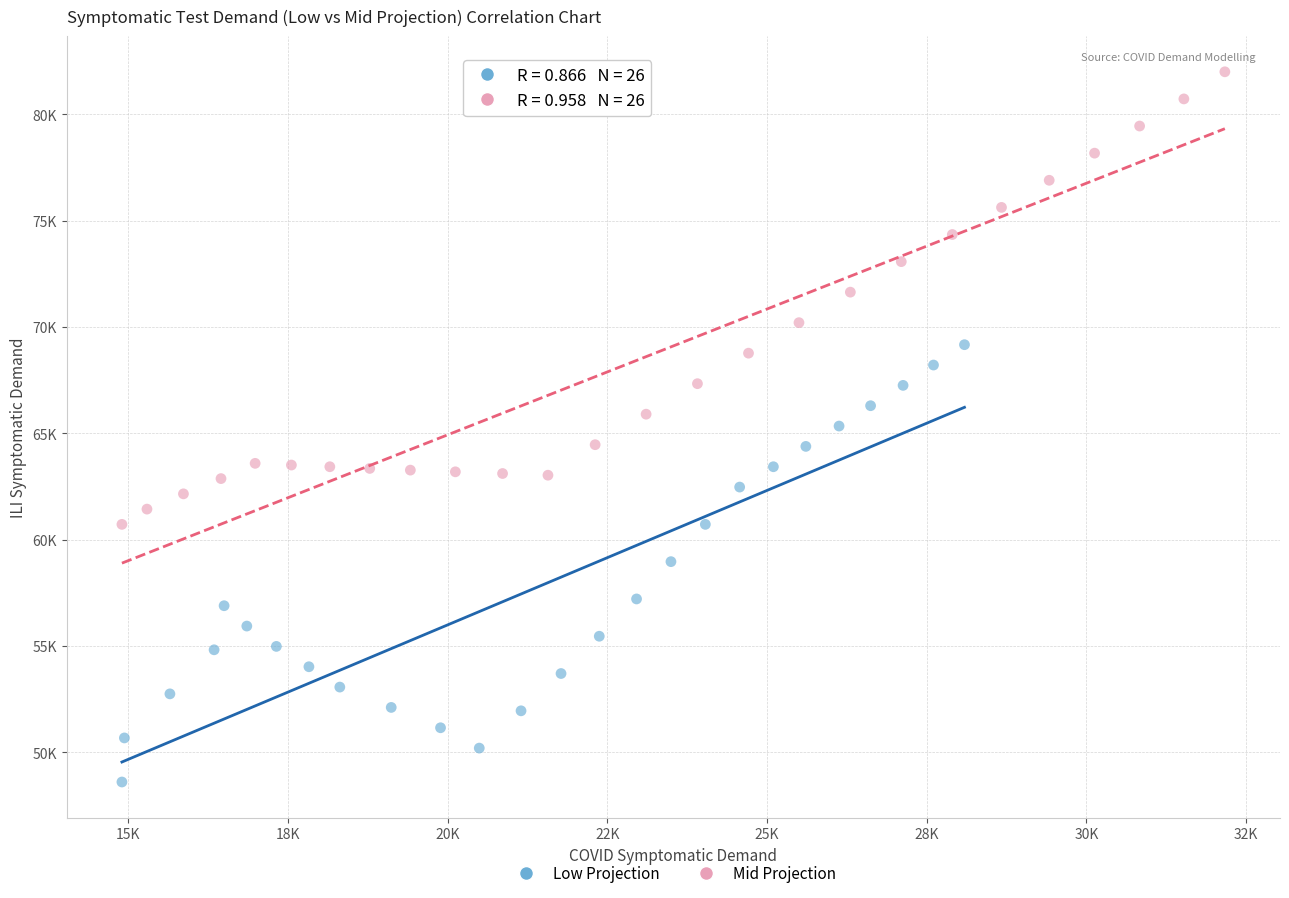

What are all the series names shown in the legend?

Low Projection, Mid Projection